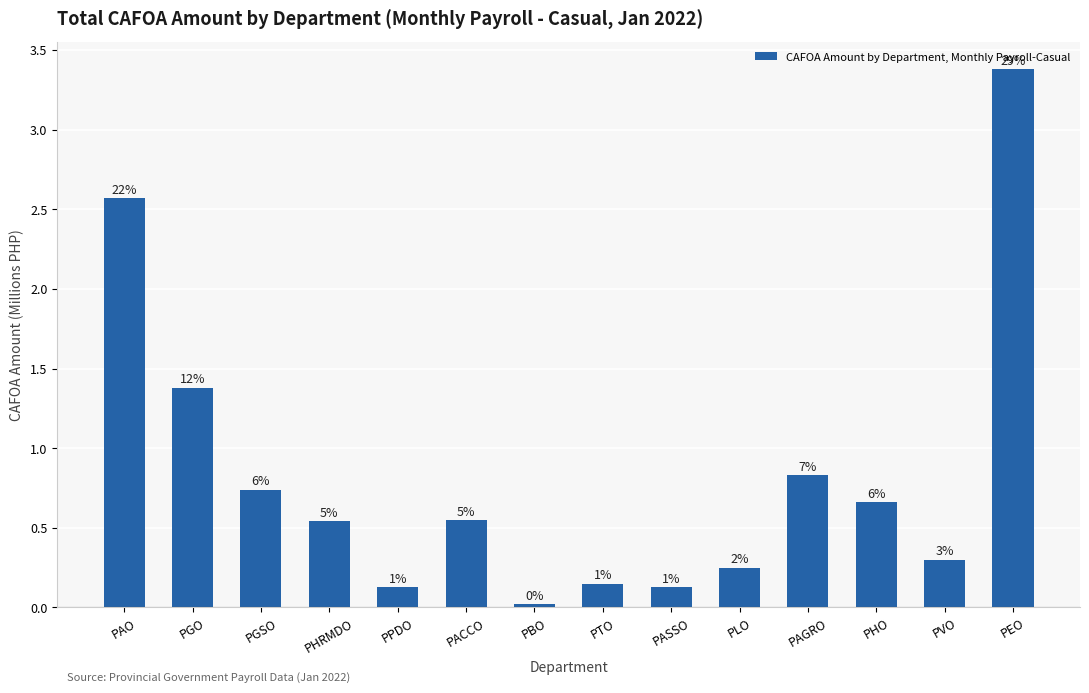

Does the chart contain any negative values?

No